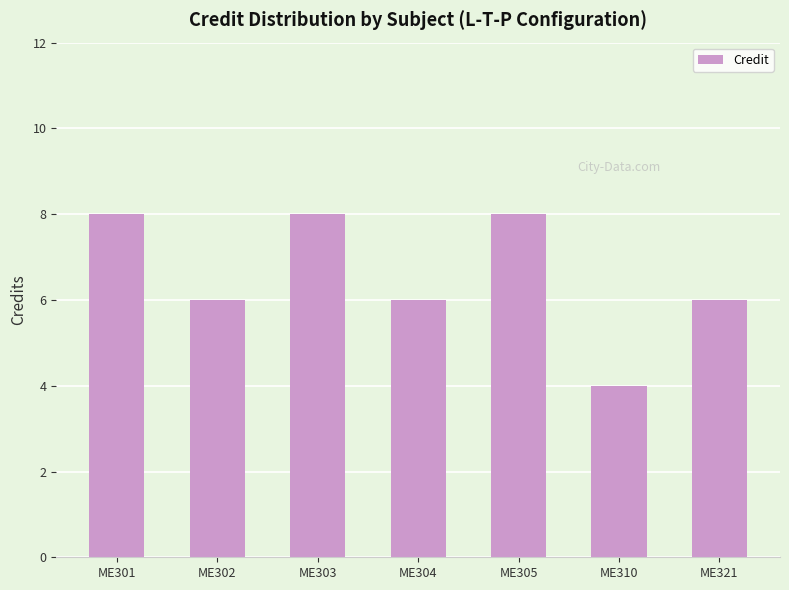

At which label does the data first exceed 6?

ME301